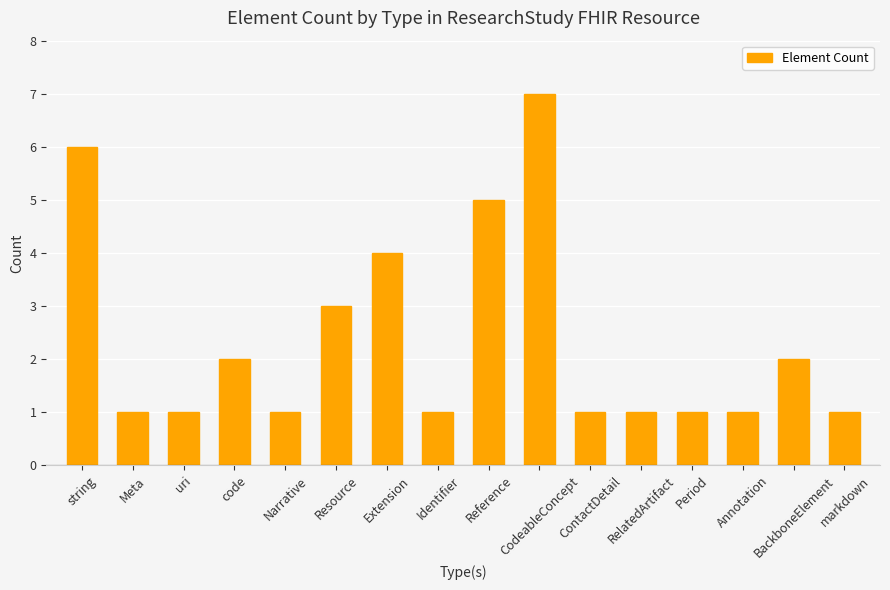

Which category has the highest value across all series?

CodeableConcept